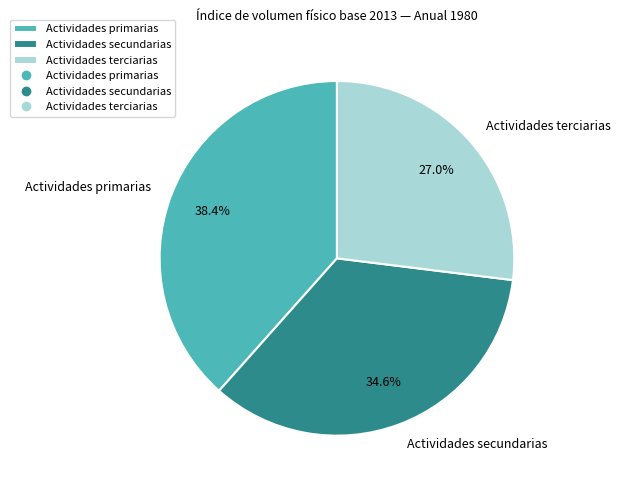

To the nearest percent, what portion does Actividades secundarias represent?

35%